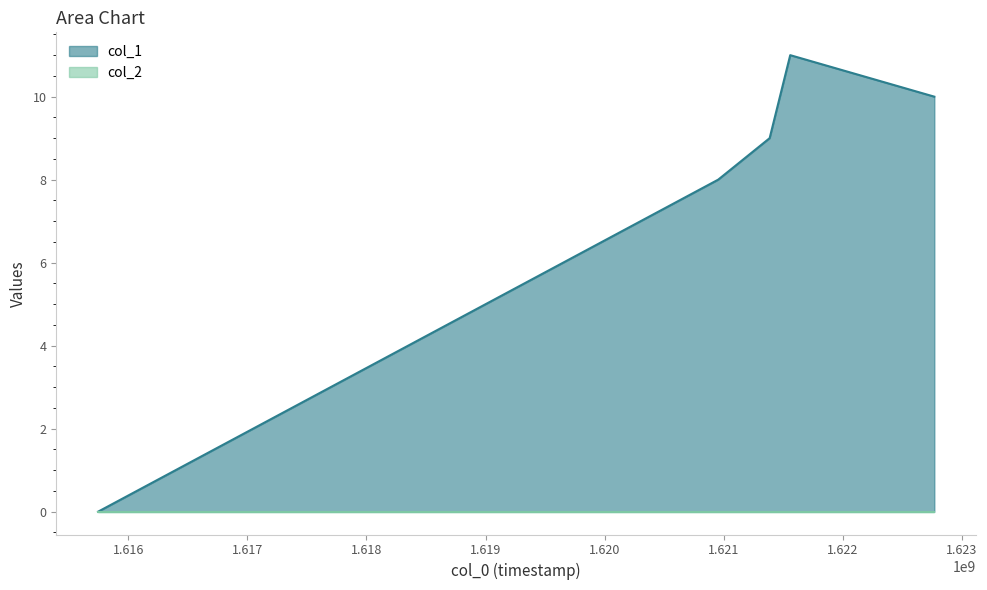

What is the average value?

8